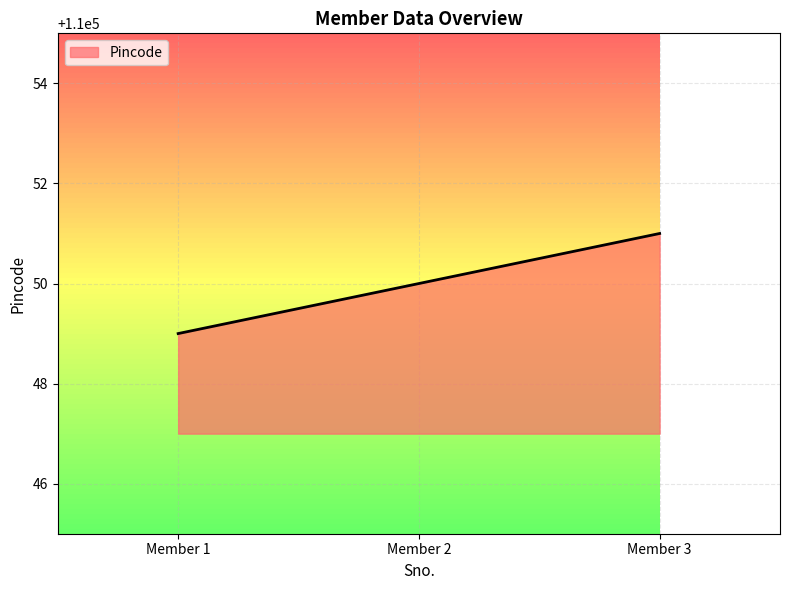

What is the change in value from Member 1 to Member 2?

+1